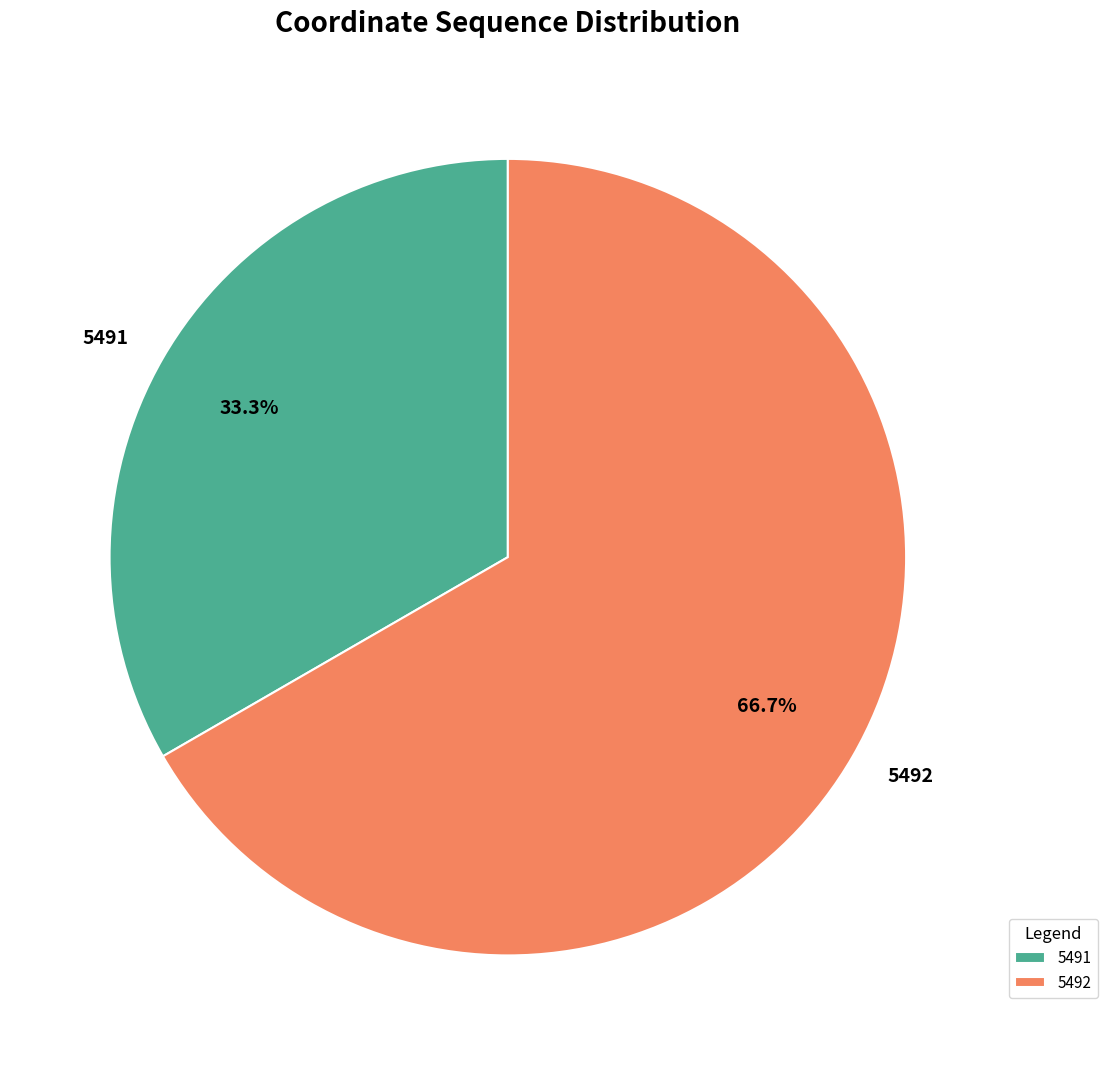

What is the smallest slice in the pie chart?

5491